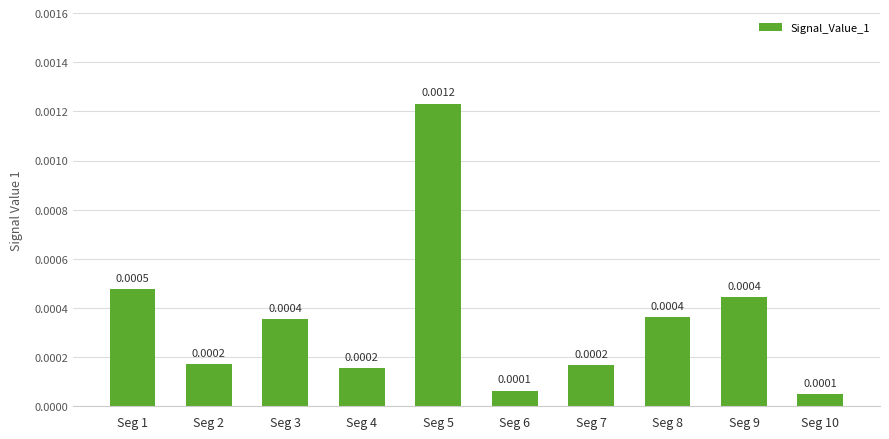

Which has a higher value, Seg 7 or Seg 6?

Seg 7